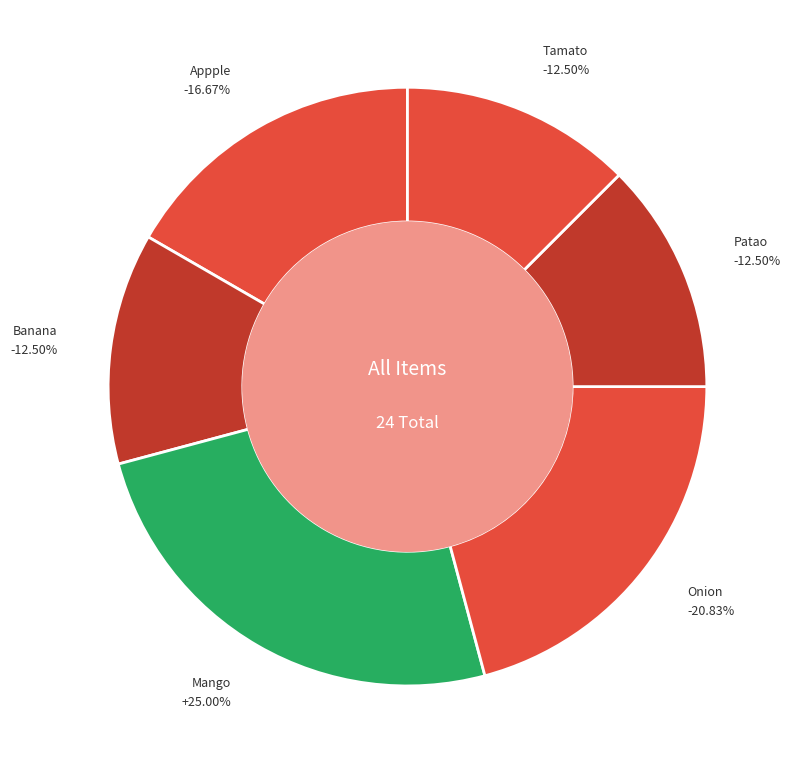

What is the smallest slice in the pie chart?

Banana